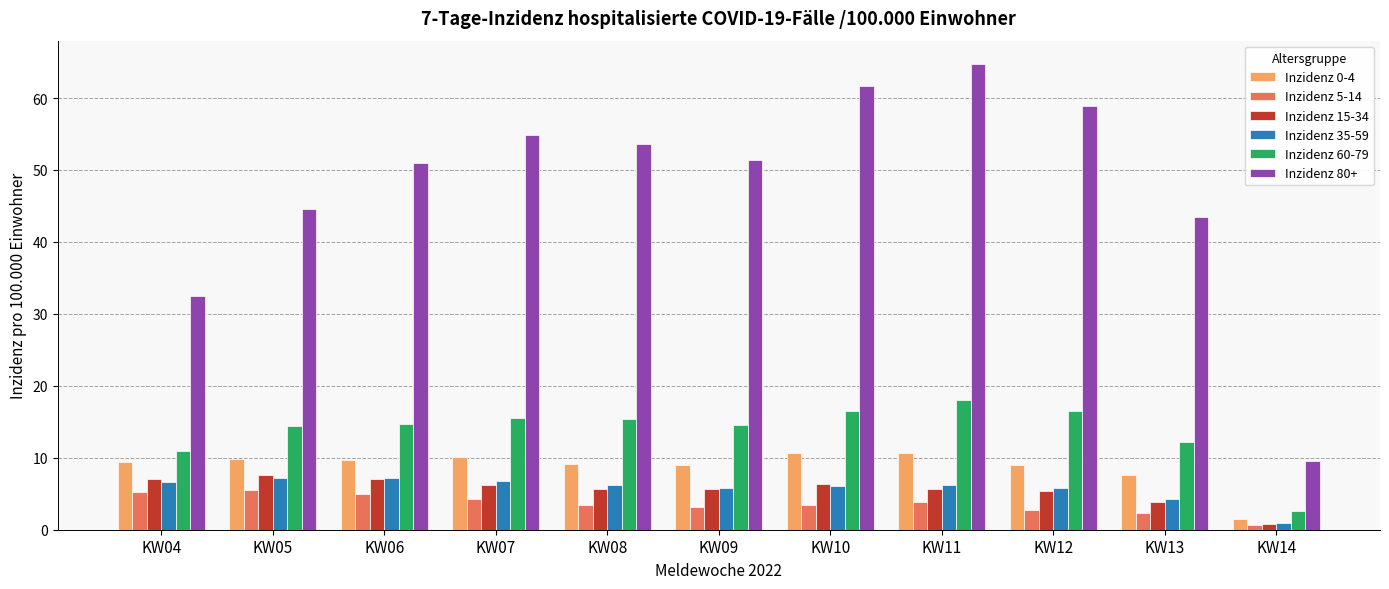

At how many categories does at least one series exceed 10?

10